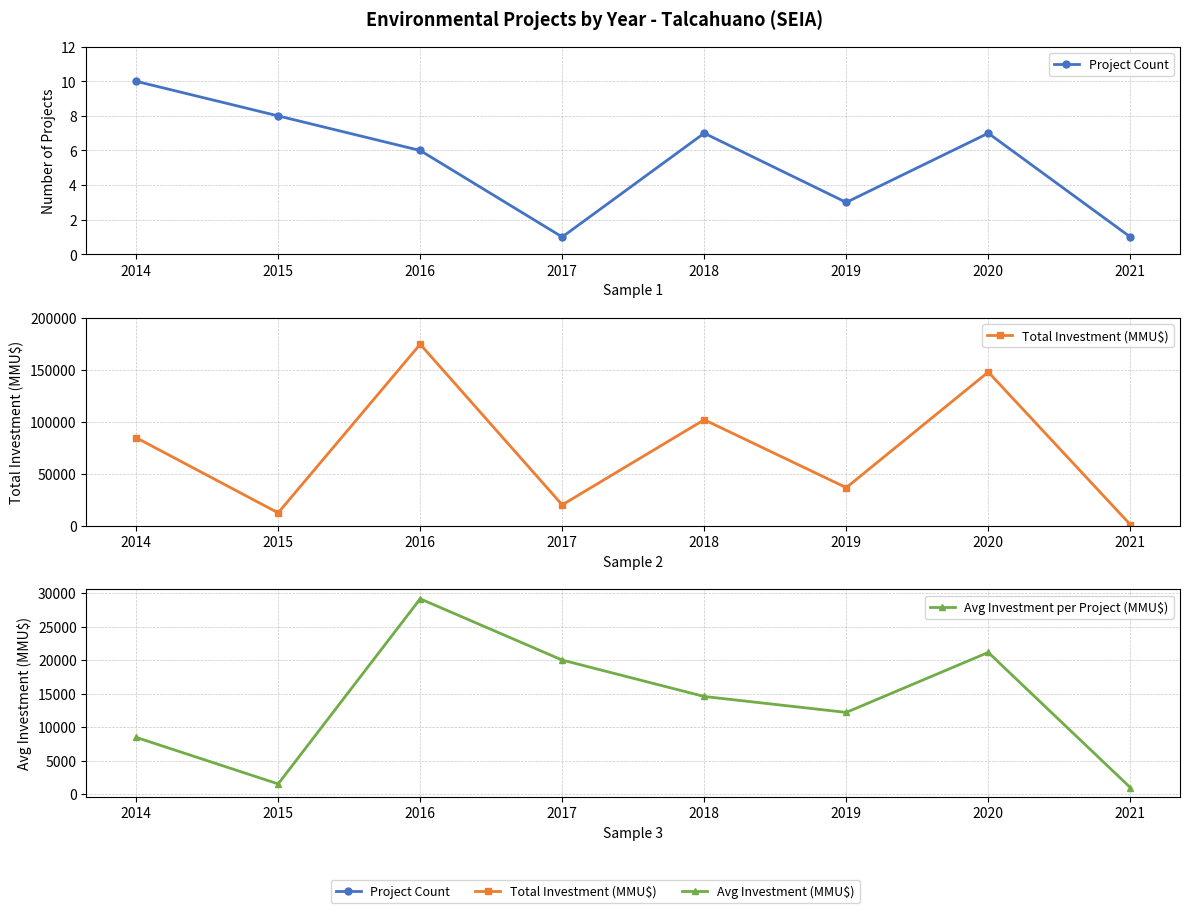

Rank the series at 2021 from lowest to highest value.

Project Count, Total Investment (MMU$), Avg Investment per Project (MMU$)